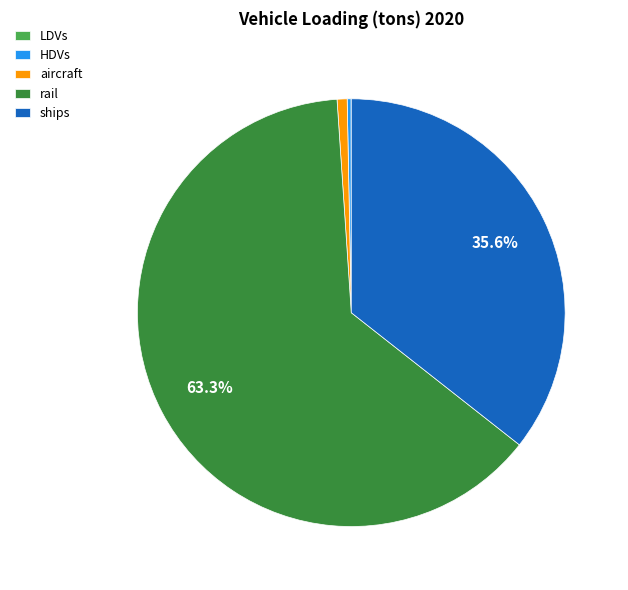

Which has a higher value, aircraft or ships?

ships